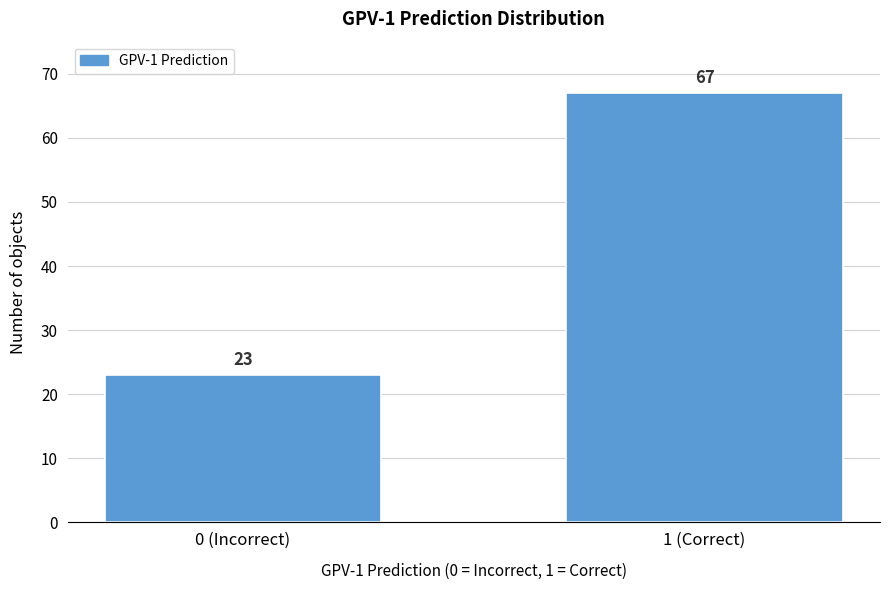

Reading left to right, what are all the values shown in this chart?

23	67